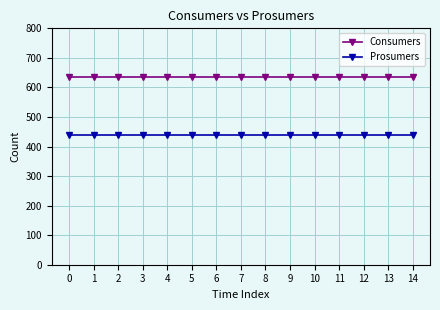

At 14, list the series in order from largest to smallest.

Consumers, Prosumers